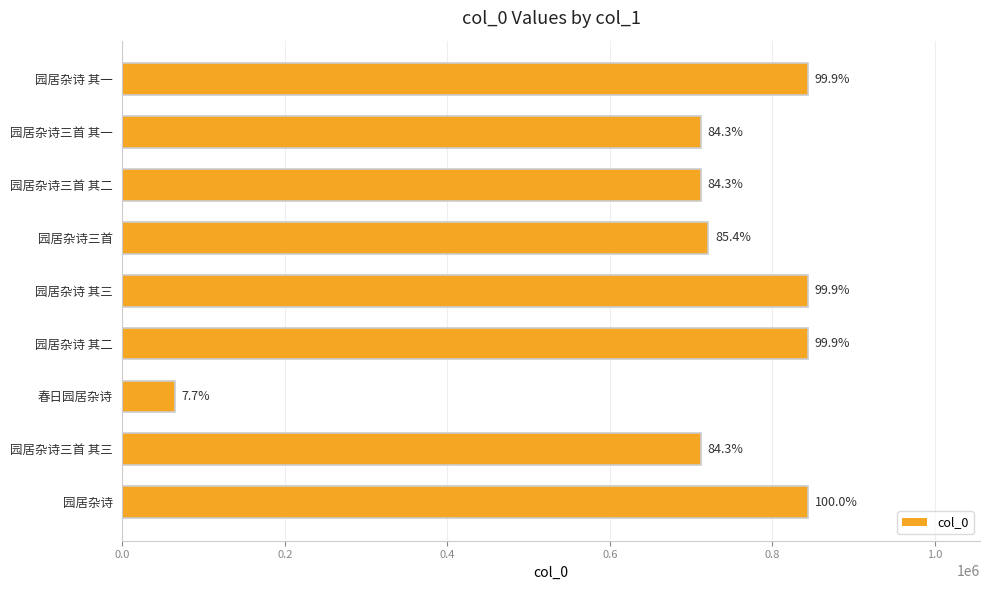

Are the bars horizontal?

Yes